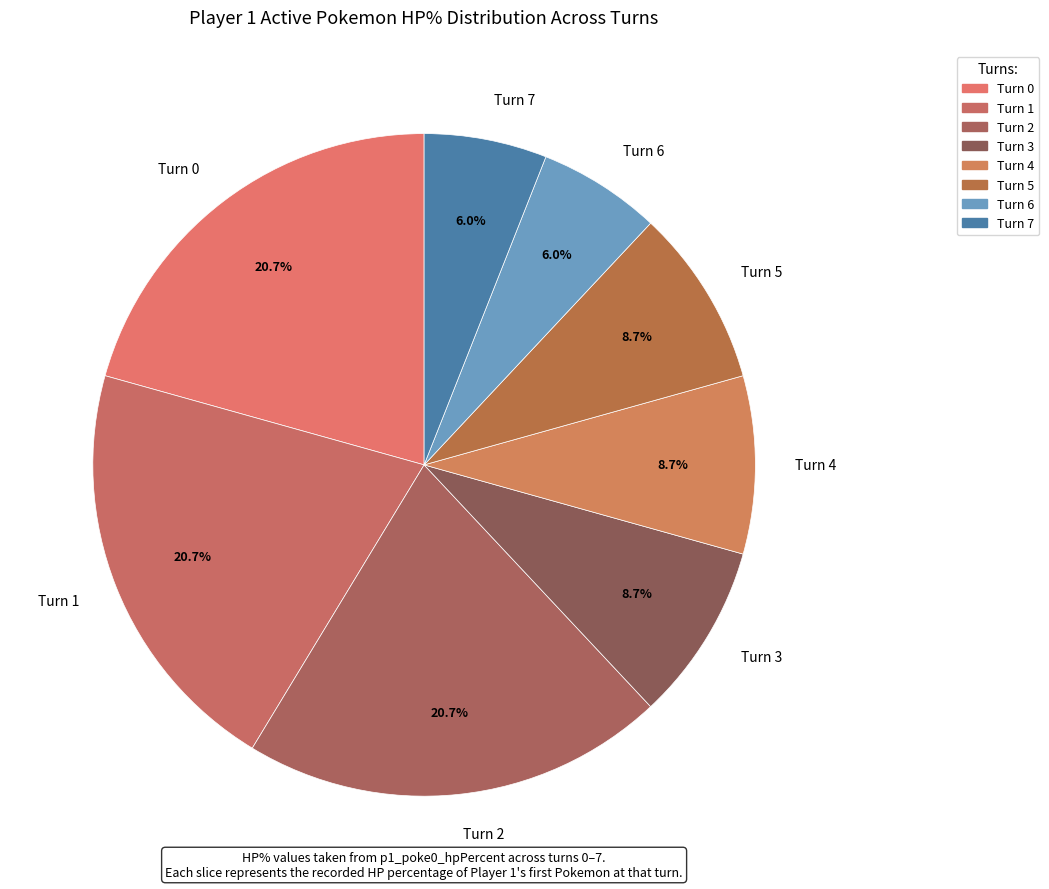

Count the number of slices in the pie.

8